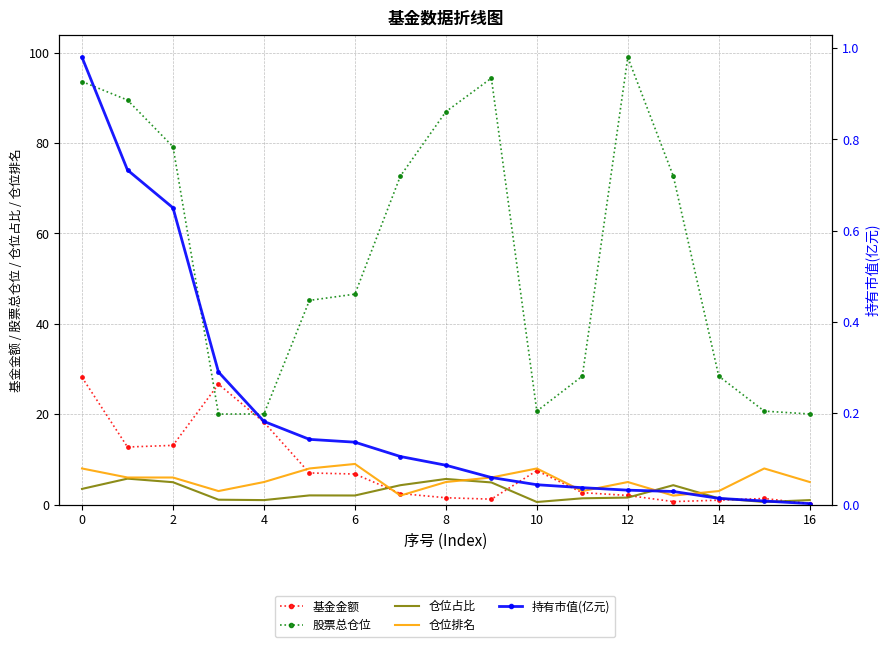

True or false: 仓位占比 and 基金金额 cross at least once.

True